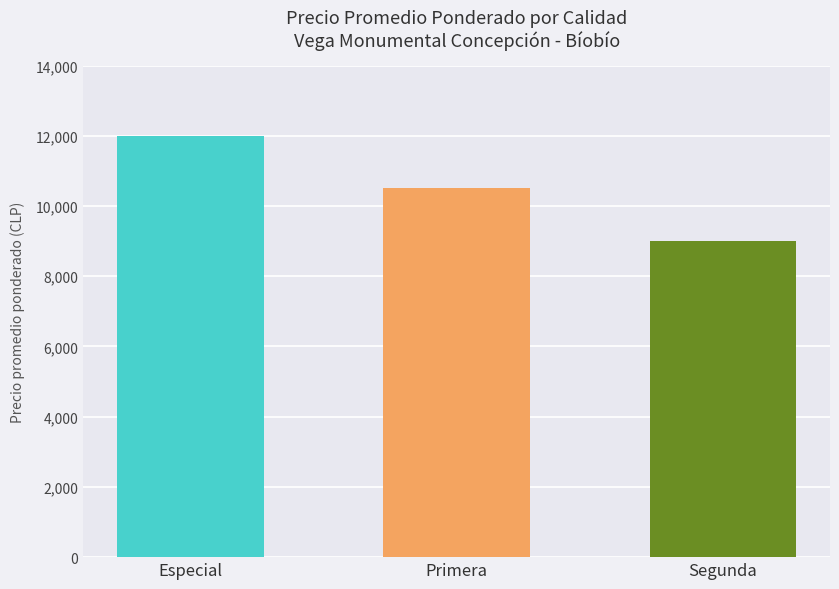

What is the greatest value displayed?

12000